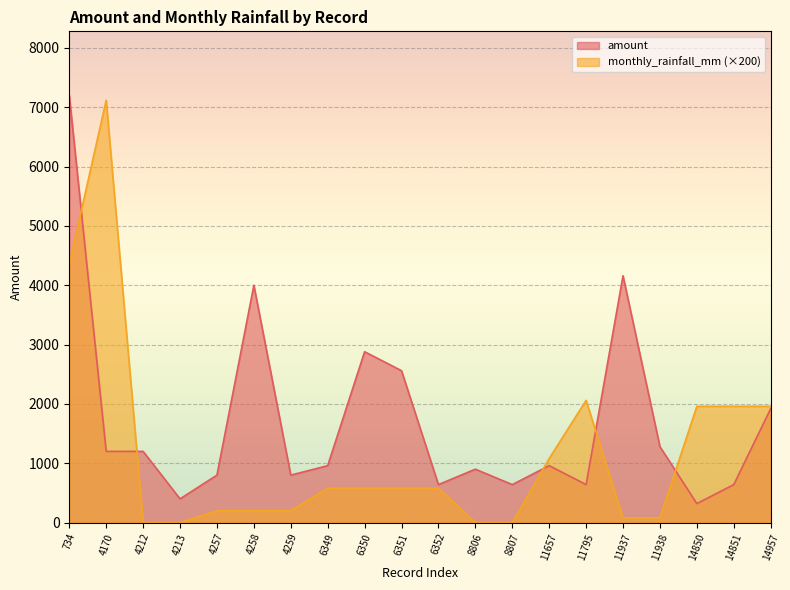

Rank the series by their maximum value, from highest to lowest.

amount, monthly_rainfall_mm (×200)